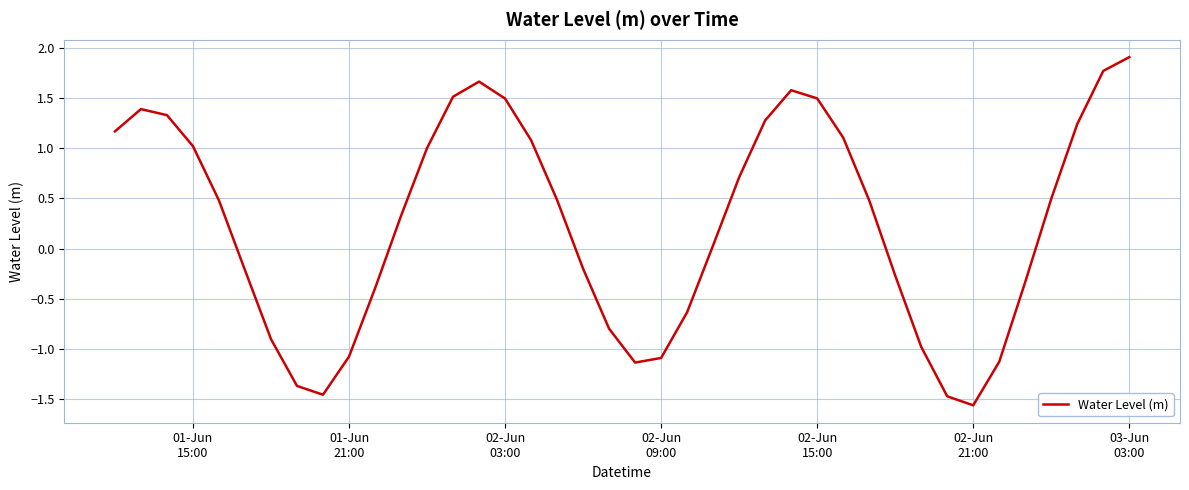

What is the maximum value shown in the chart?

1.9